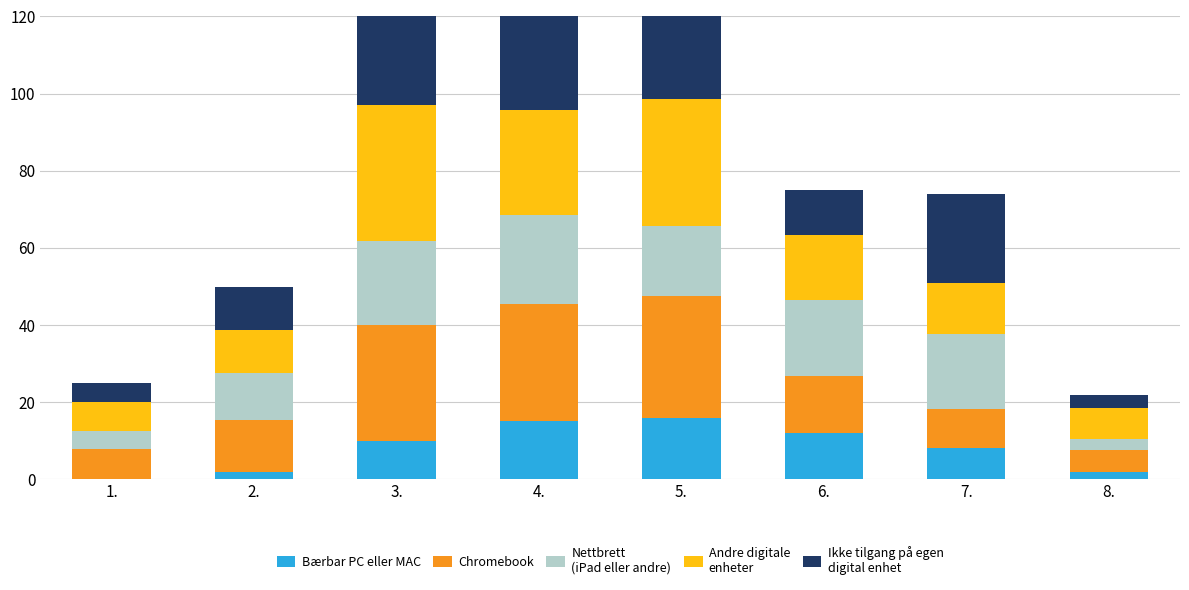

List the series in order of their peak value, lowest first.

Bærbar PC eller MAC, Nettbrett
(iPad eller andre), Chromebook, Andre digitale
enheter, Ikke tilgang på egen
digital enhet